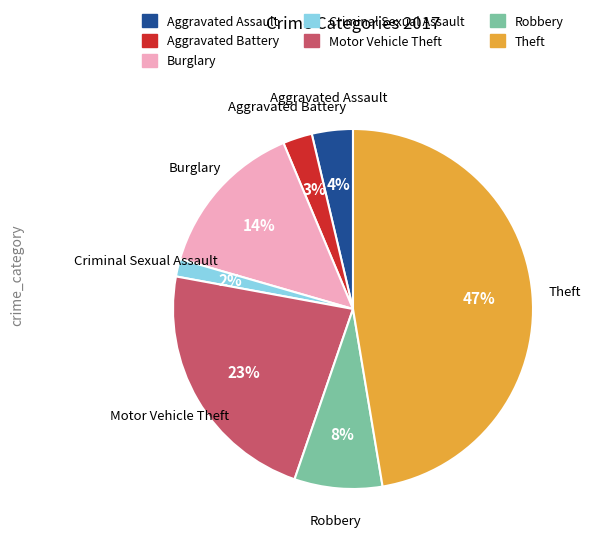

To the nearest percent, what is the combined percentage of Motor Vehicle Theft and Robbery?

31%